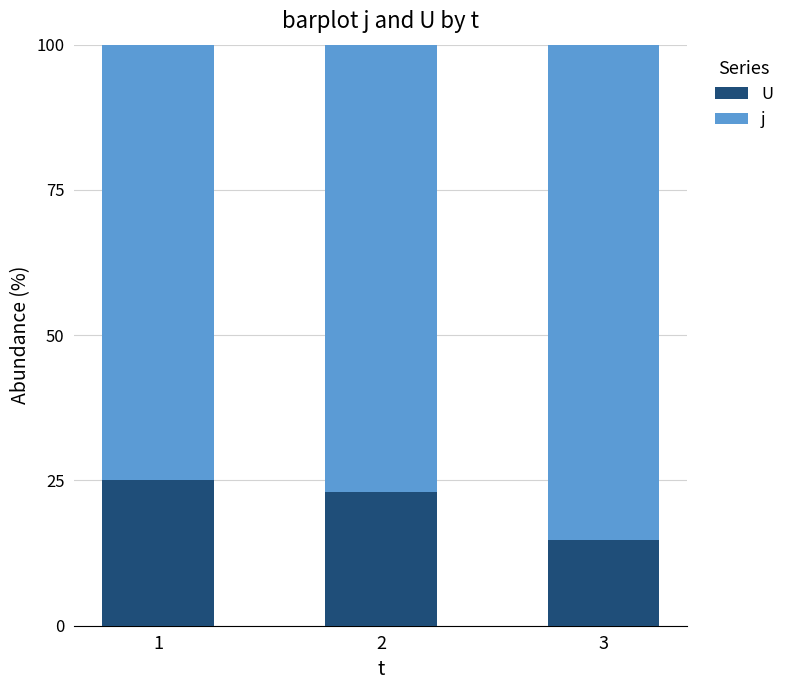

Where is U nearest to the value 19?

2